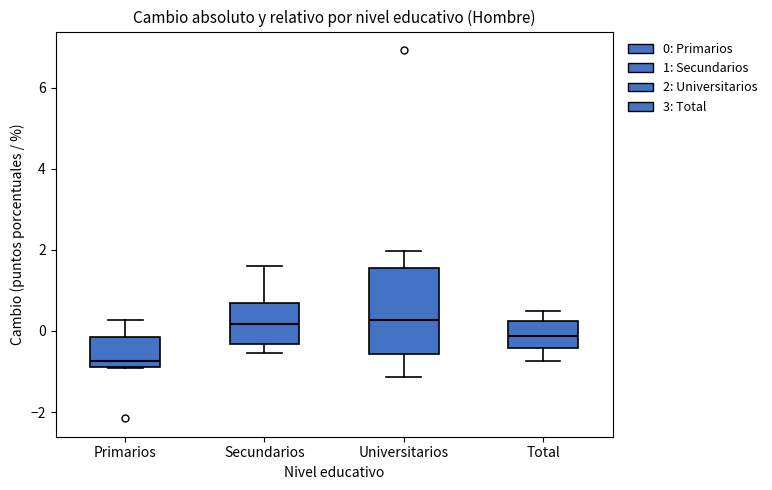

Reading left to right, read every box against the y-axis: the position of its median line, the range the box covers, and the ends of its whiskers. The values are not printed on the chart, so give them approximately, as read against the axis.

Primarios: median -0.8 (just above the box's lower edge), box -0.8 to -0.2, whiskers -1.0 to 0.2
Secundarios: median 0.2, box -0.4 to 0.6, whiskers -0.6 to 1.6
Universitarios: median 0.2, box -0.6 to 1.6, whiskers -1.2 to 2.0
Total: median -0.2, box -0.4 to 0.2, whiskers -0.8 to 0.6